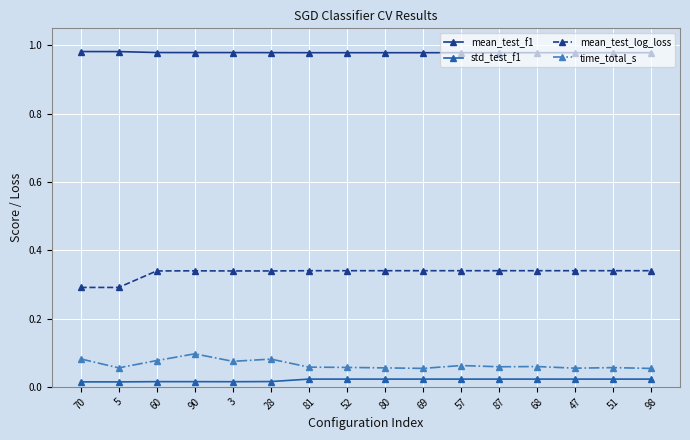

List the series in order of their peak value, highest first.

mean_test_f1, mean_test_log_loss, time_total_s, std_test_f1